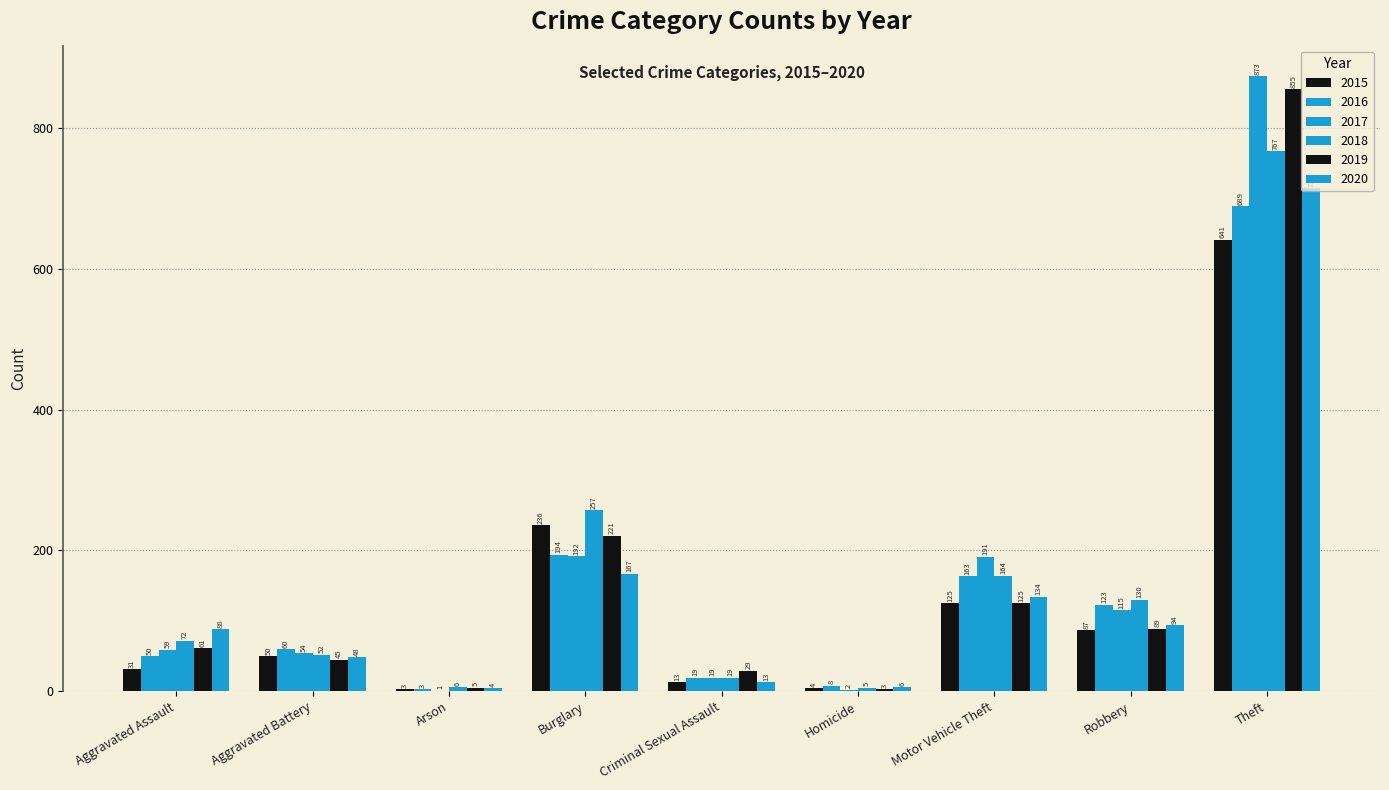

What position from the right is Robbery?

2